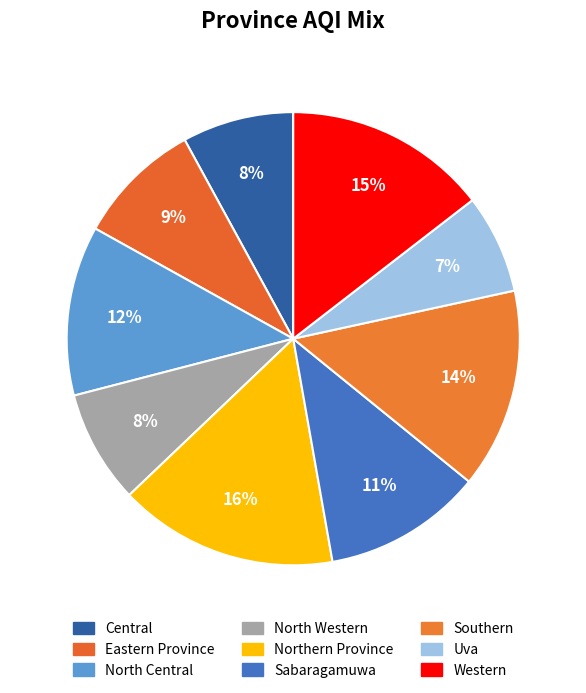

Count the number of slices in the pie.

9